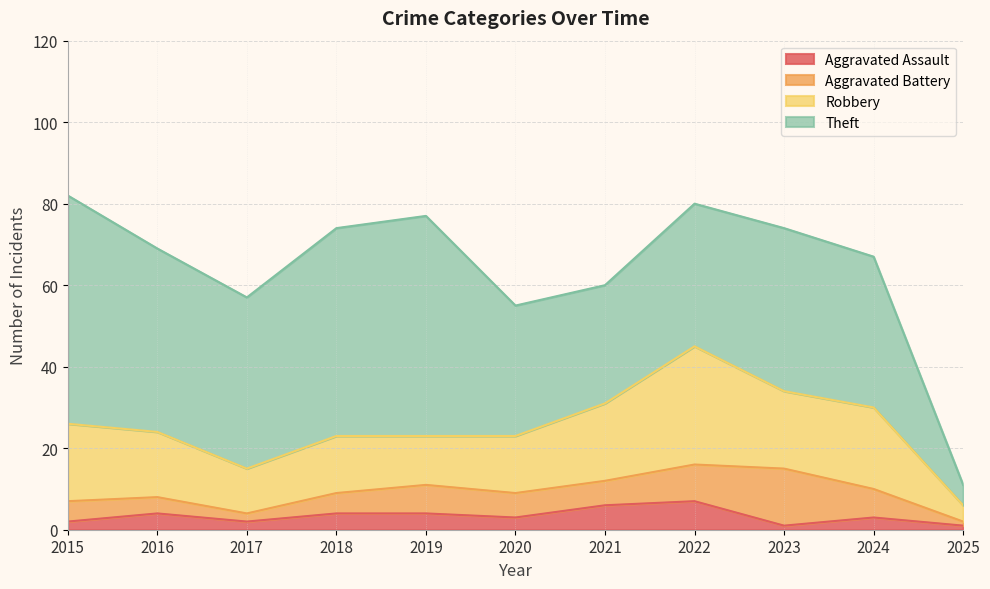

What is the sum of the Aggravated Battery values at 2021 and 2016?

10